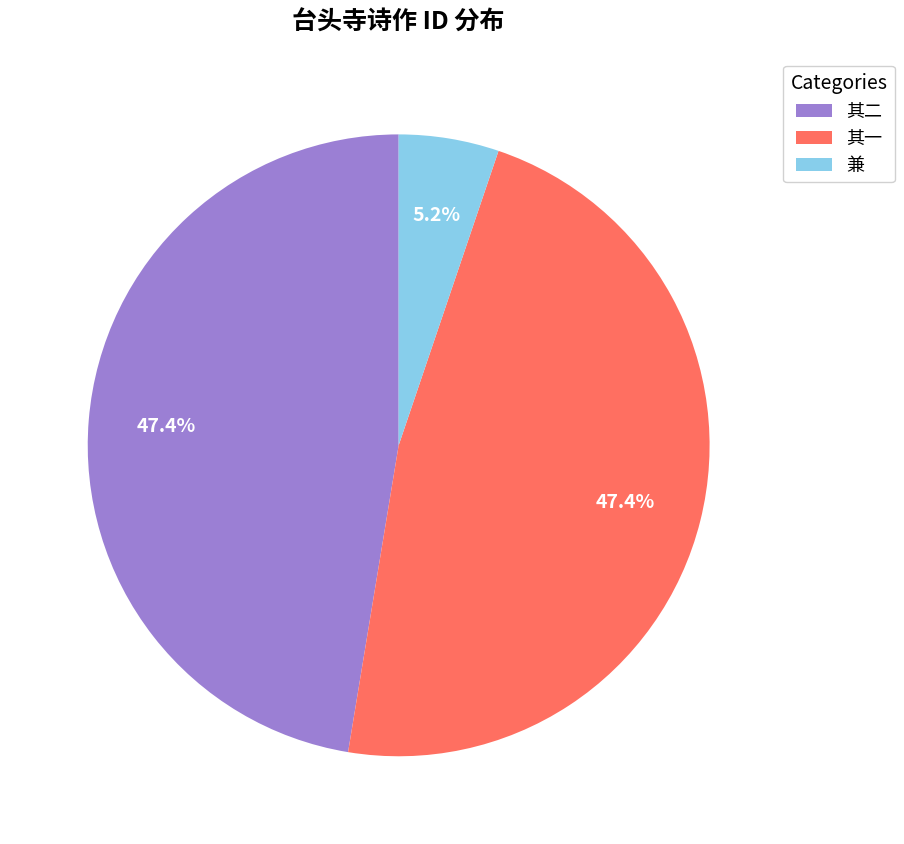

What portion of the pie excludes 兼?

94.8%